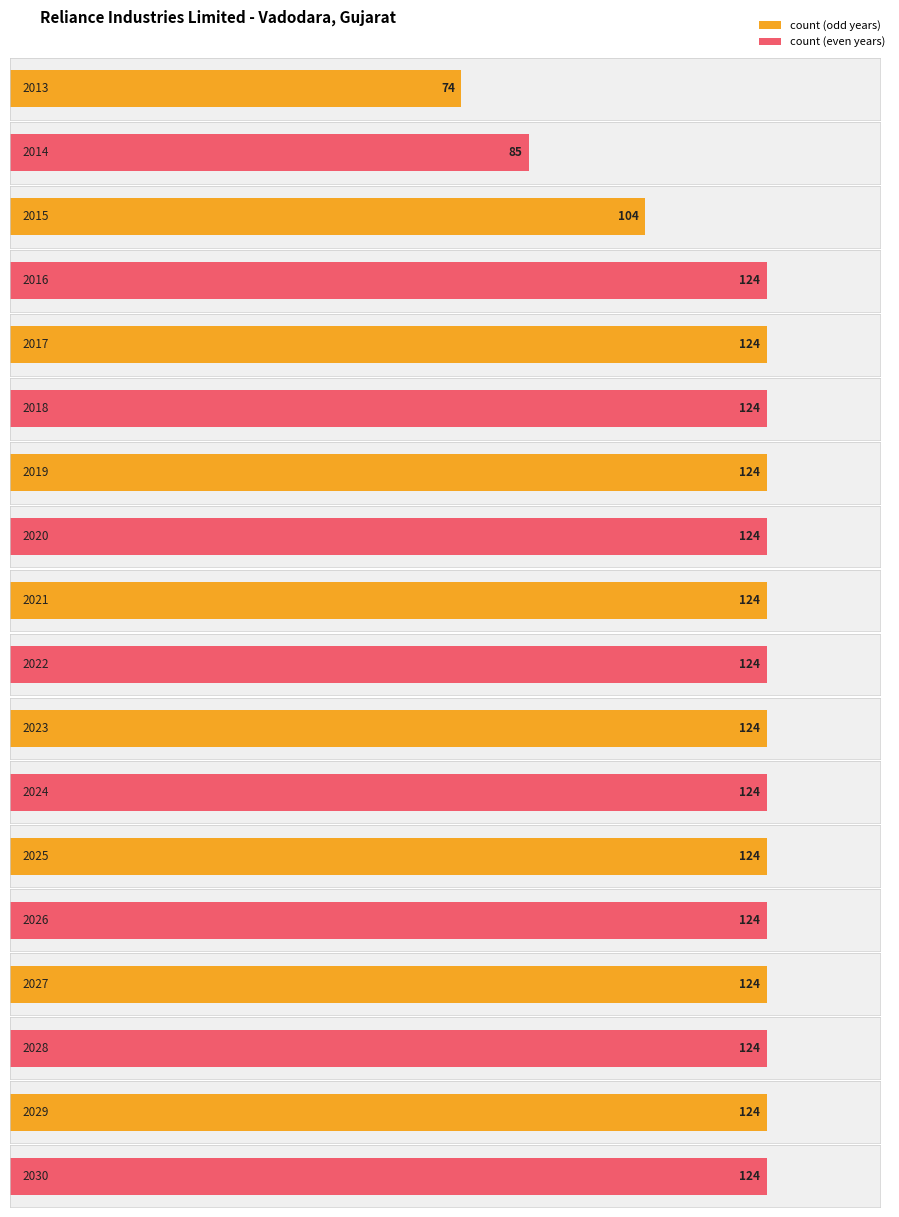

What value does the data have at 2020?

124